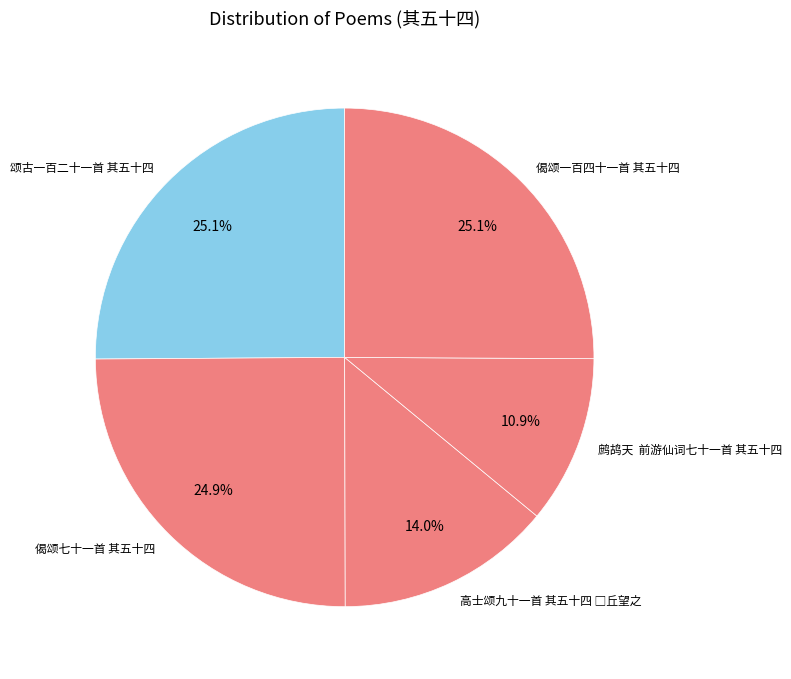

To the nearest percent, what is the difference between the largest and smallest slice percentages?

14%